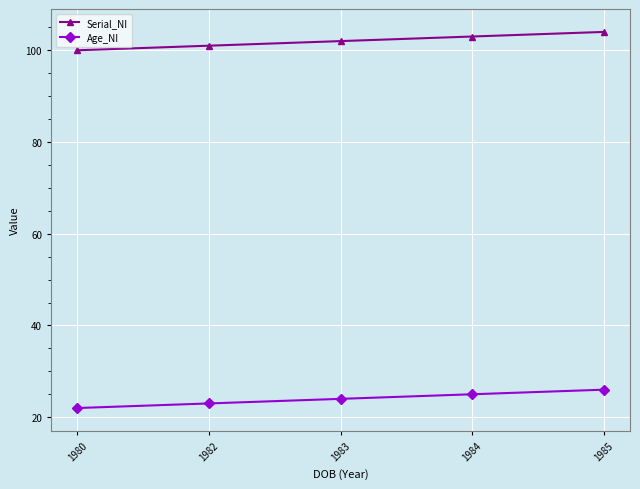

Does the chart display data point markers on the line(s)?

Yes